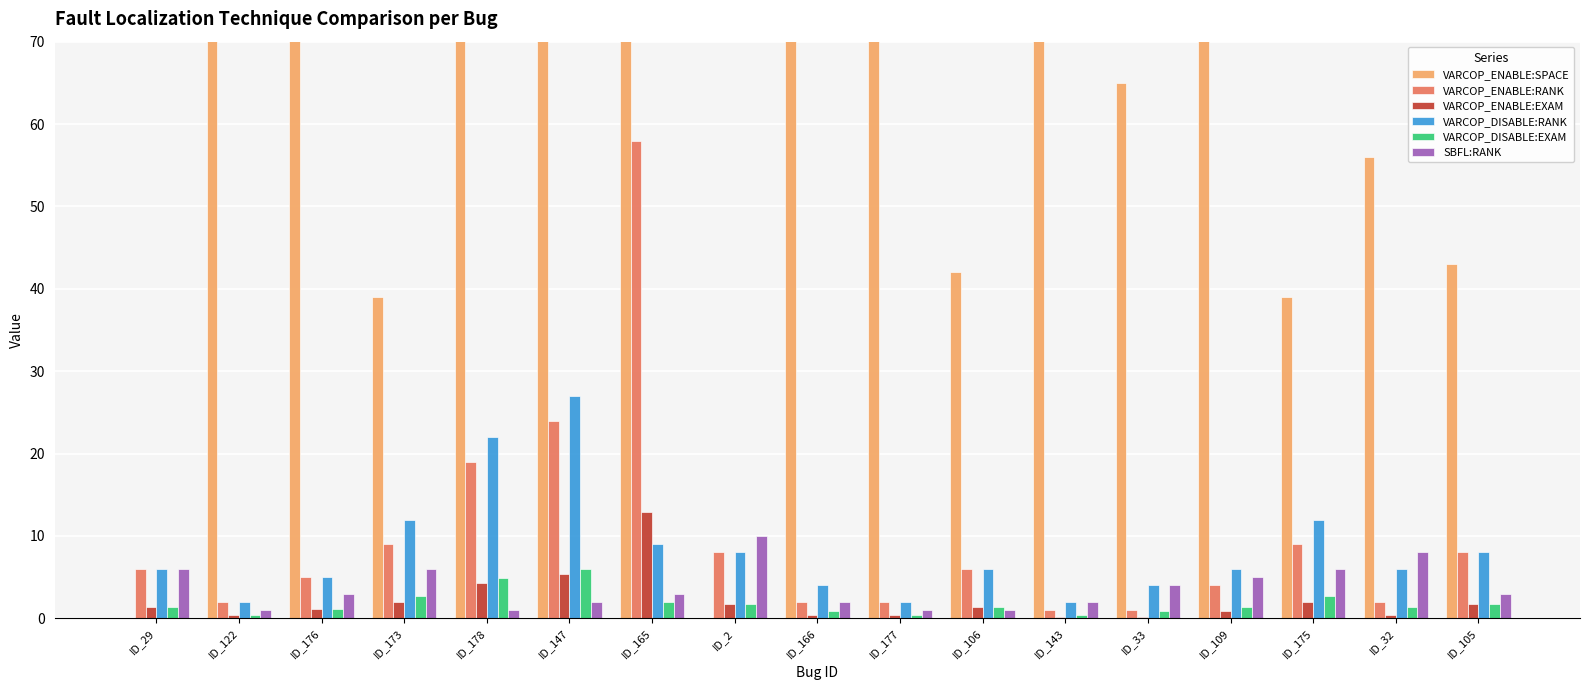

Read the VARCOP_DISABLE:EXAM value at ID_106.

1.3